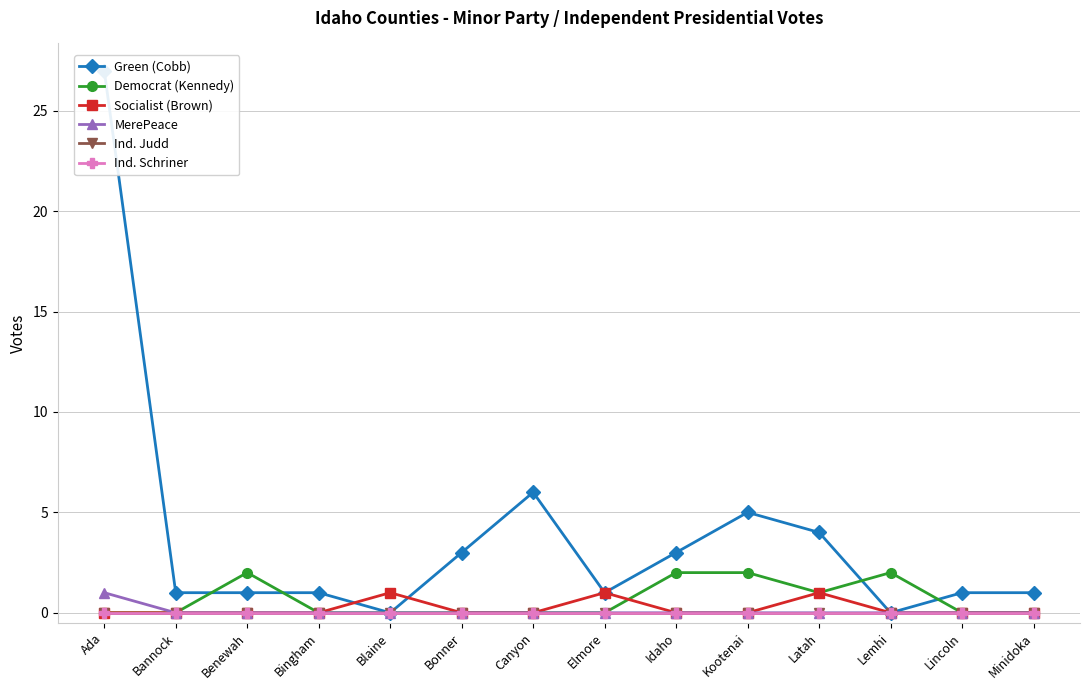

At which label is Ind. Schriner closest to 0?

Ada